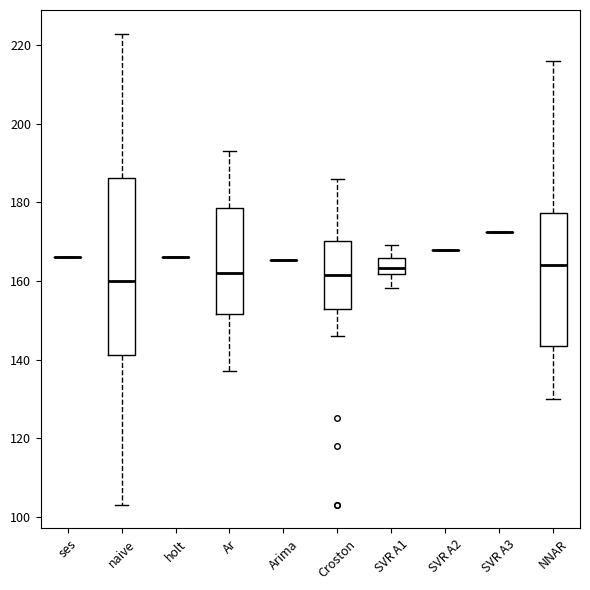

Reading left to right, transcribe this box plot: for each box, give where its median line is, the range the box spans, and where its two whiskers end, as read against the y-axis. The values are not printed on the chart, so give them approximately, as read against the axis.

ses: box collapsed to a line at 166, whiskers 166 to 166
naive: median 160, box 142 to 186, whiskers 104 to 224
holt: box collapsed to a line at 166, whiskers 166 to 166
Ar: median 162, box 152 to 178, whiskers 138 to 194
Arima: box collapsed to a line at 166, whiskers 166 to 166
Croston: median 162, box 152 to 170, whiskers 146 to 186
SVR A1: median 164, box 162 to 166, whiskers 158 to 170
SVR A2: box collapsed to a line at 168, whiskers 168 to 168
SVR A3: box collapsed to a line at 172, whiskers 172 to 172
NNAR: median 164, box 144 to 178, whiskers 130 to 216